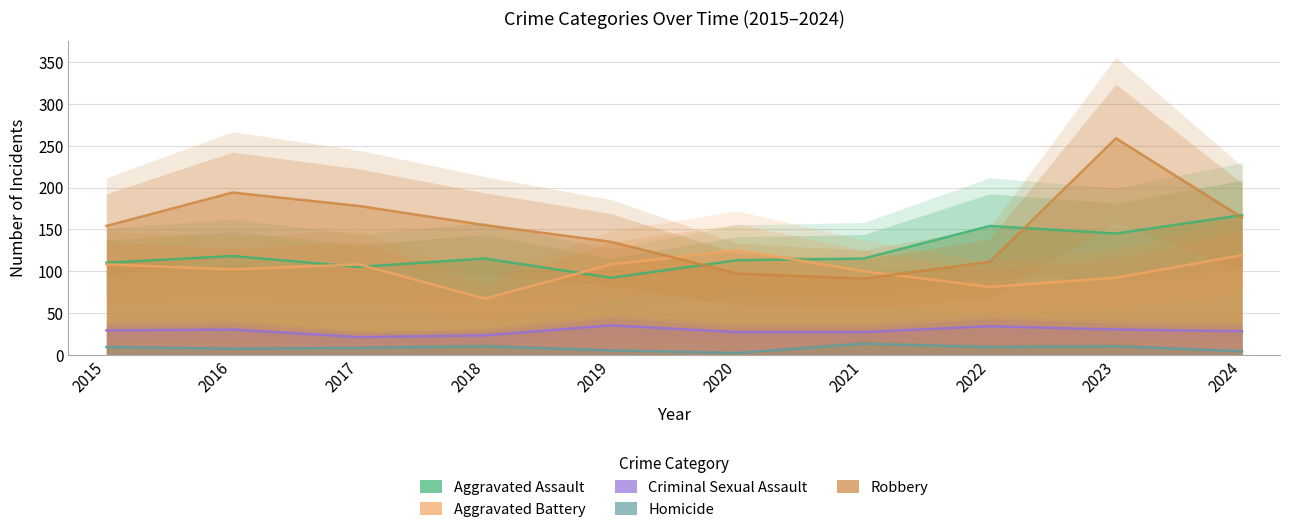

Reading right to left, transcribe all the data shown in this chart.

Aggravated Assault: 167	145	154	115	113	92	115	105	118	110
Aggravated Battery: 119	92	81	100	125	108	67	108	102	108
Criminal Sexual Assault: 28	30	34	27	27	35	23	21	30	29
Homicide: 4	10	9	13	2	5	10	8	7	9
Robbery: 164	259	111	91	97	135	155	178	194	154